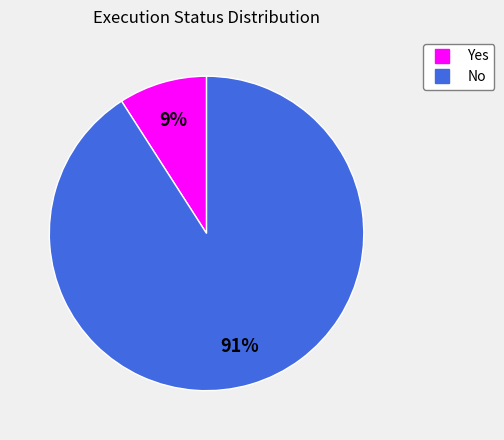

How many segments does this pie chart have?

2